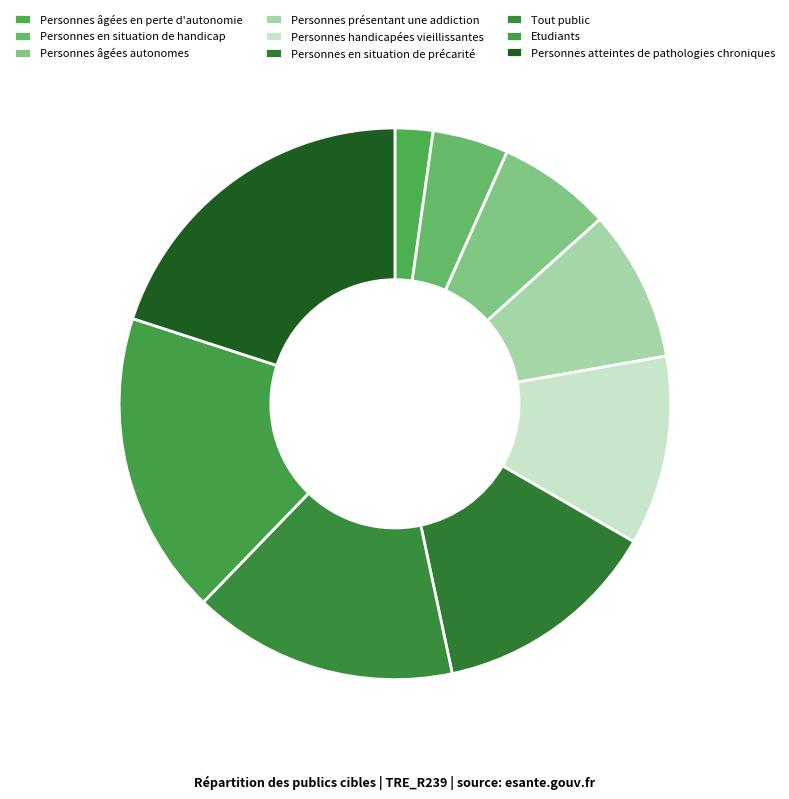

Does Personnes âgées autonomes represent more than half of the total?

No